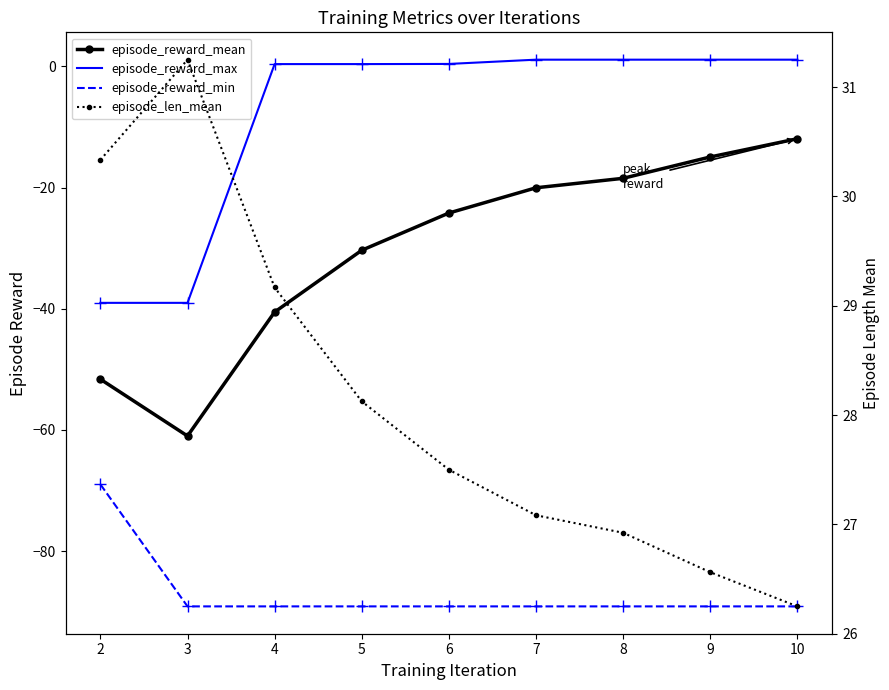

What is the average value of the episode_reward_max series?

-8.1